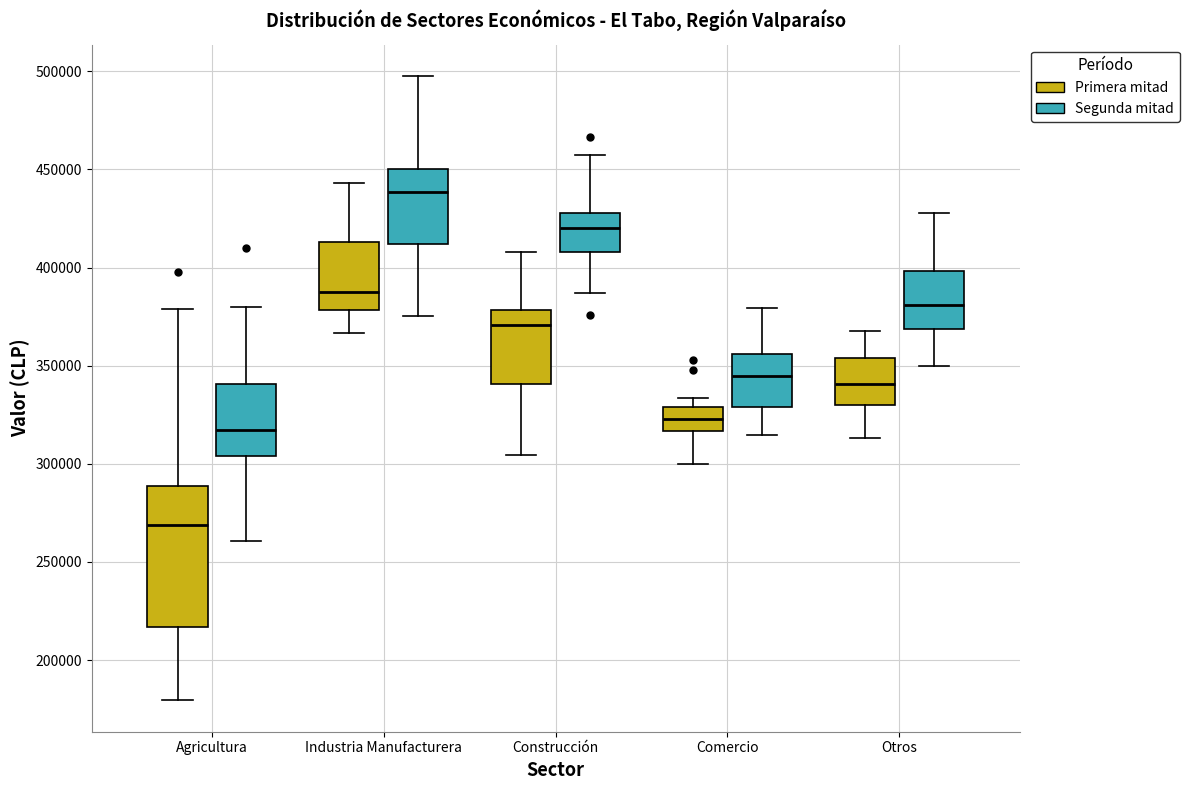

Where is the upper edge of the box for Comercio (Primera mitad) on the y-axis? The values are not printed on the chart, so give them approximately, as read against the axis.

330000